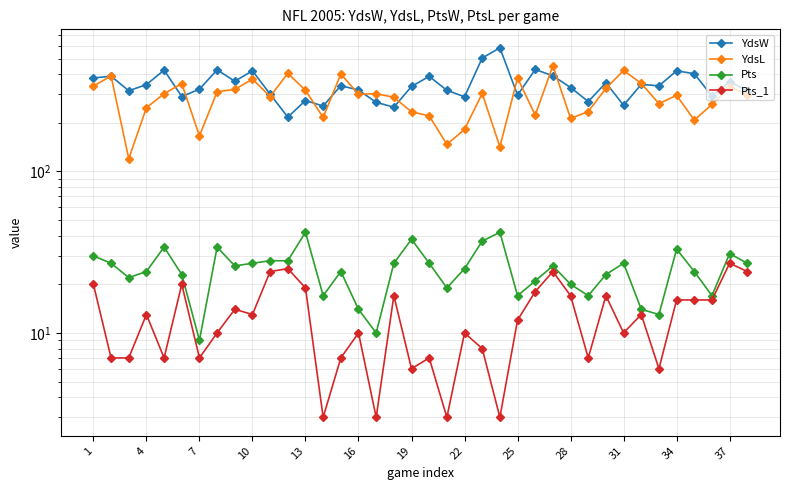

True or false: Pts and YdsW intersect in this chart.

False